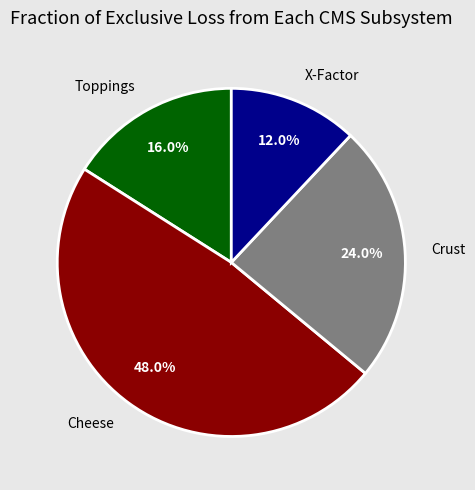

Does Cheese account for over 50% of the chart?

No